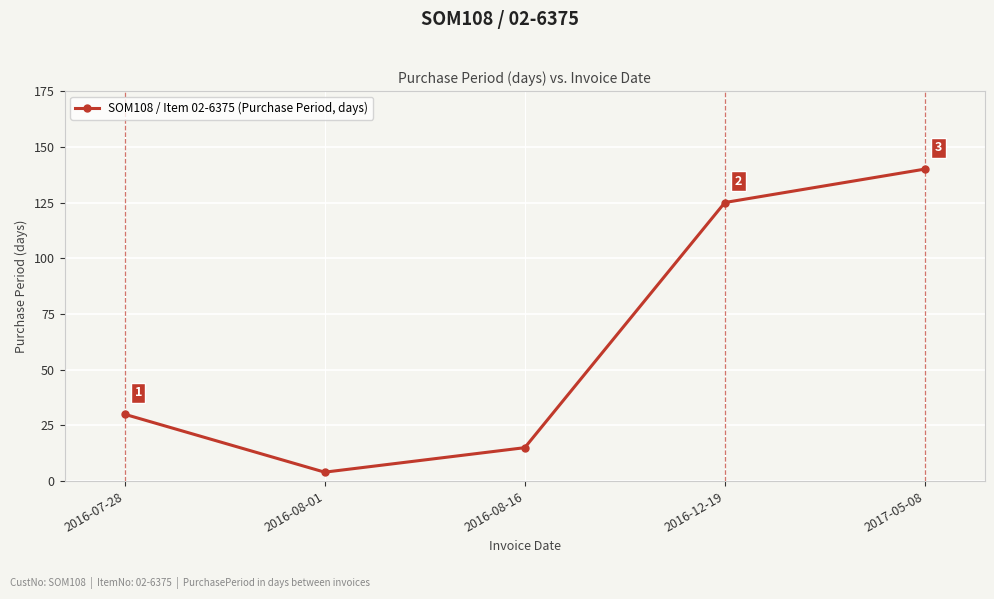

What is the minimum value shown in the chart?

4